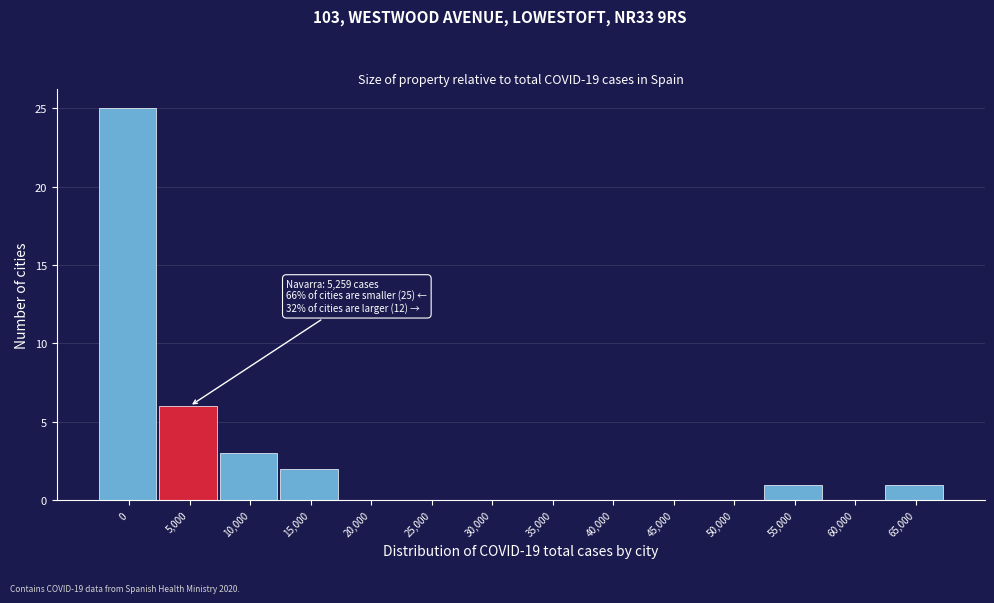

Reading right to left, what are all the values shown in this chart?

65,000=1	60,000=0	55,000=1	50,000=0	45,000=0	40,000=0	35,000=0	30,000=0	25,000=0	20,000=0	15,000=2	10,000=3	5,000=6	0=25